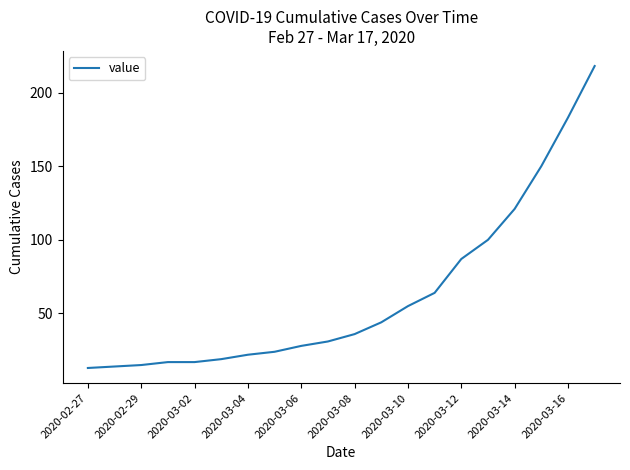

What is the difference between the maximum and minimum values?

205